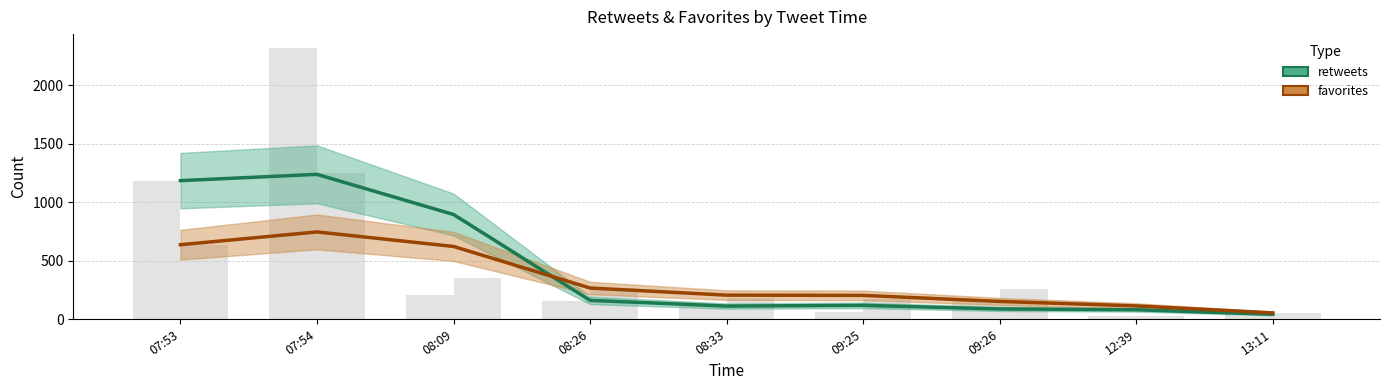

What is the minimum value for retweets?

41.0